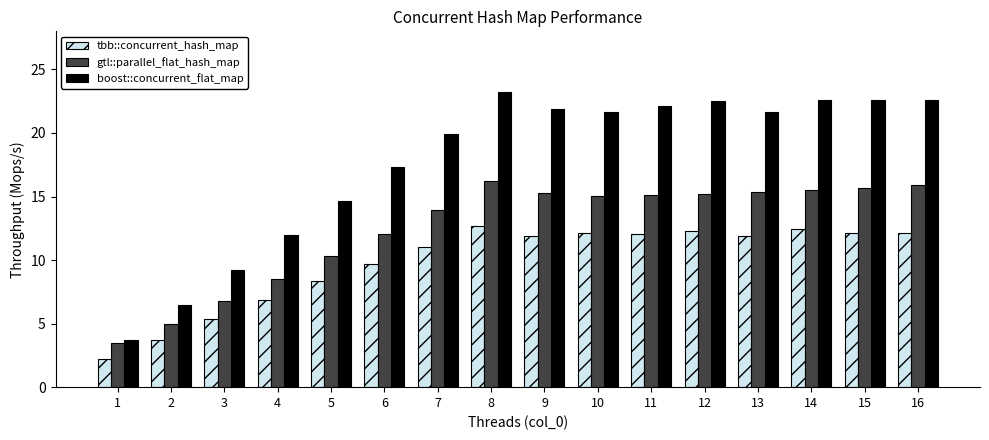

Does the chart contain any negative values?

No